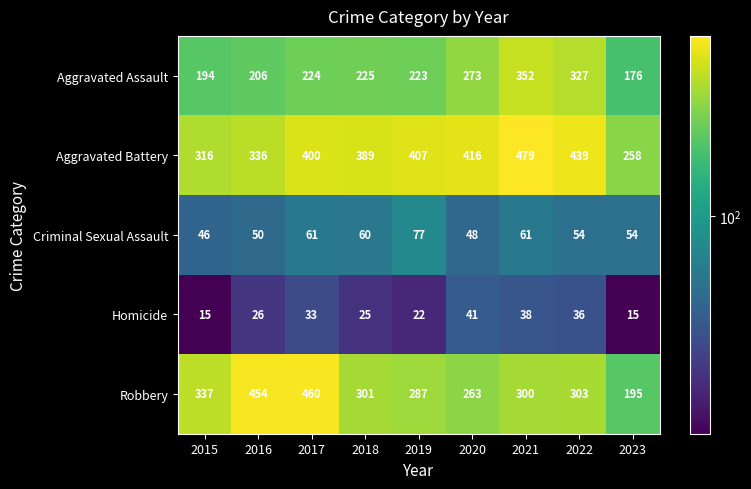

What is the difference between the Robbery values at 2021 and 2017?

160